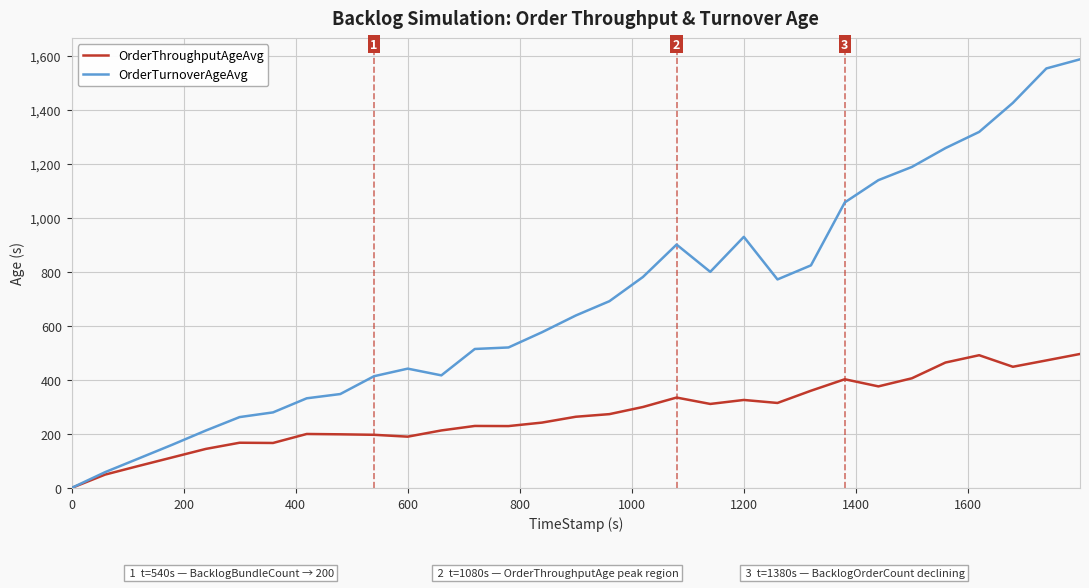

What is the average value of the OrderThroughputAgeAvg series?

273.0